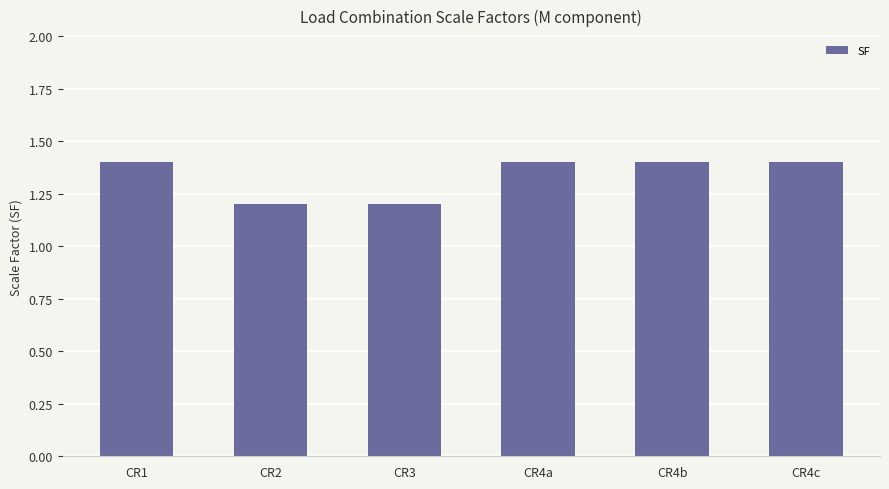

What is the maximum value shown in the chart?

1.4